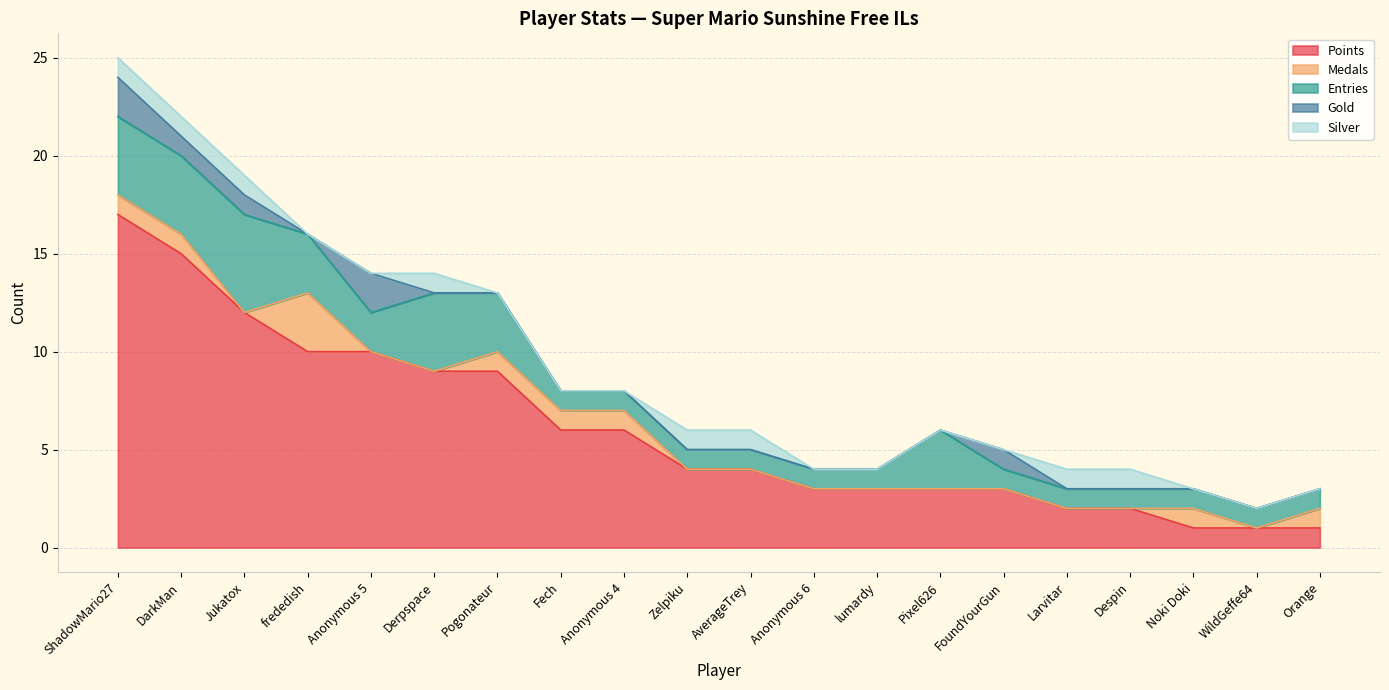

Which has a higher value, Noki Doki or Pogonateur?

Pogonateur